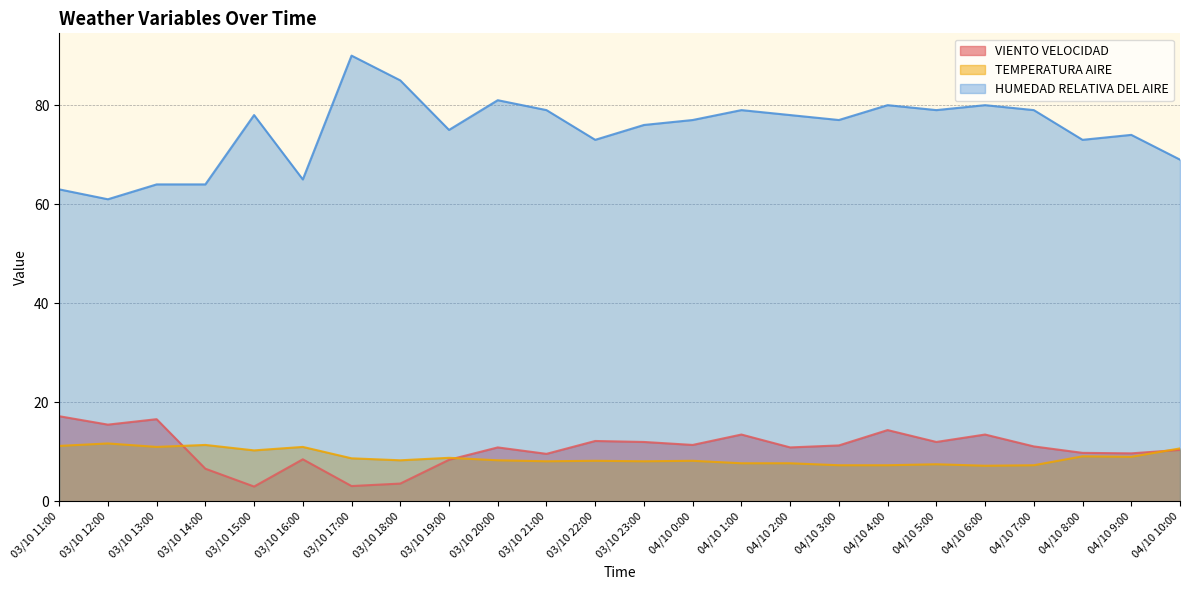

What is the lowest value of the HUMEDAD RELATIVA DEL AIRE series?

61.0